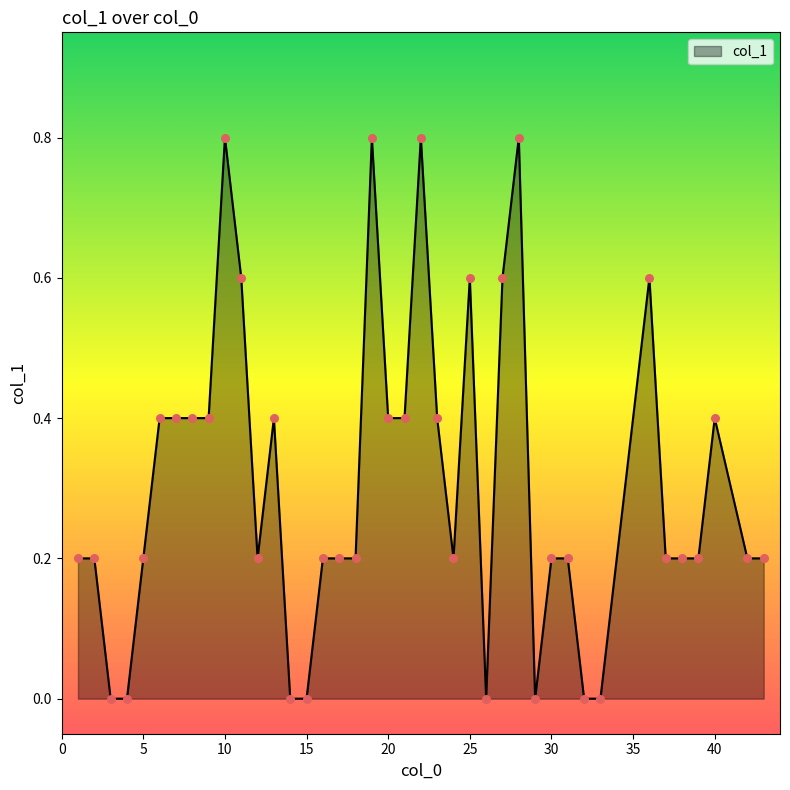

Is this an area chart (filled region under the line)?

Yes